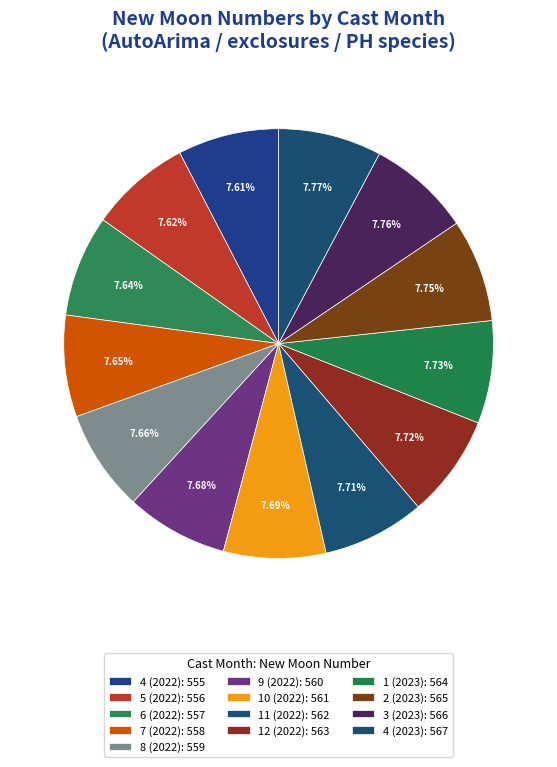

Is there any slice that represents more than half of the pie?

No